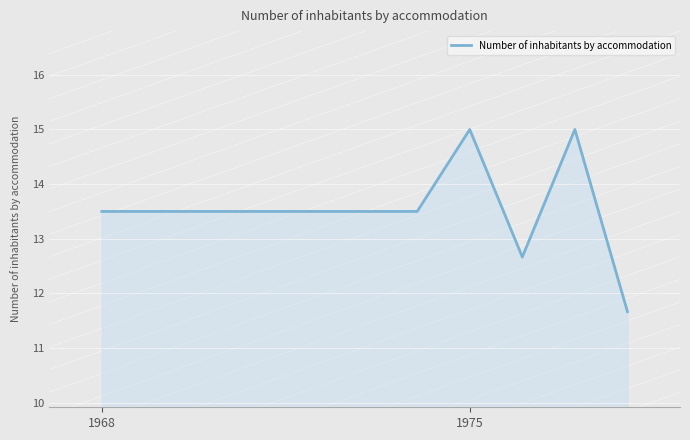

What is the minimum value shown in the chart?

11.7